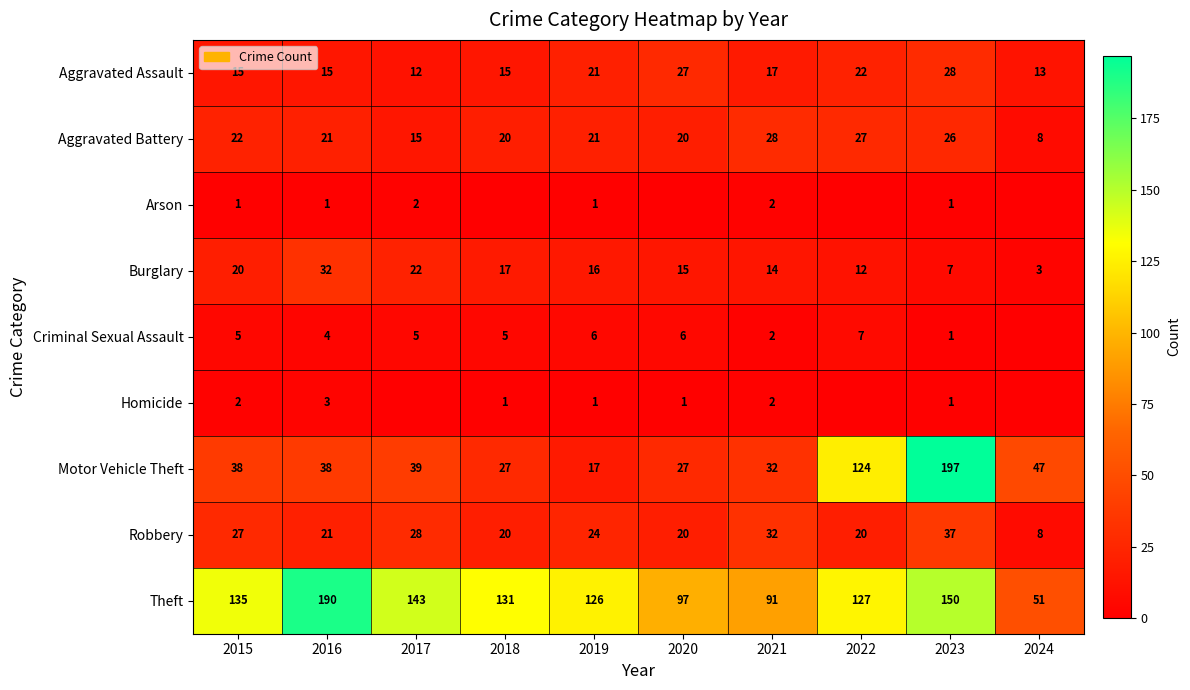

Between 2019 and 2021, which series saw the biggest shift?

Theft